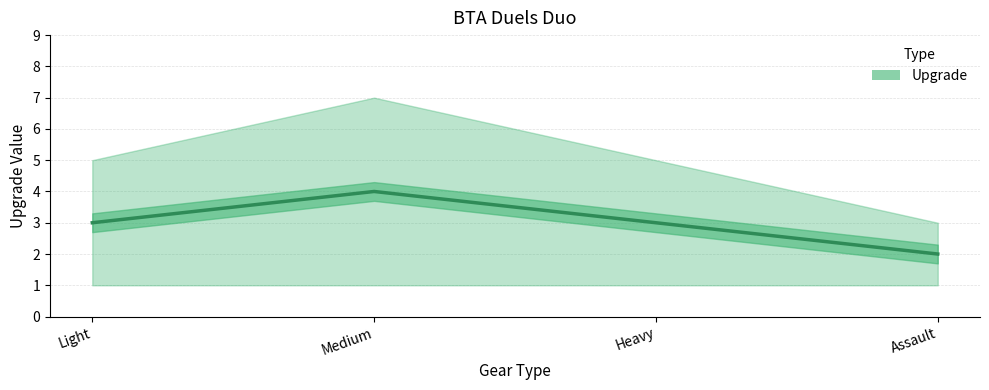

What is the average value?

3